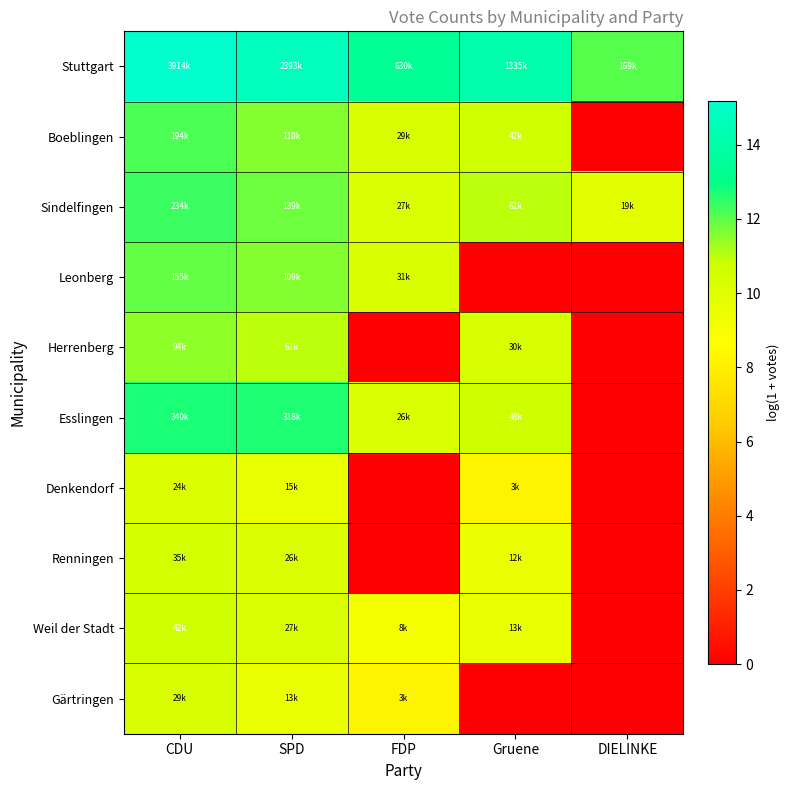

Between Gruene and DIELINKE, which is larger?

Gruene